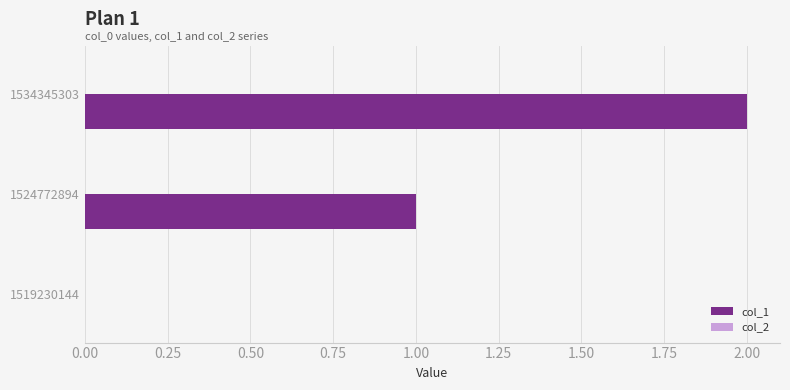

At which category does the chart reach its peak across all series?

1534345303